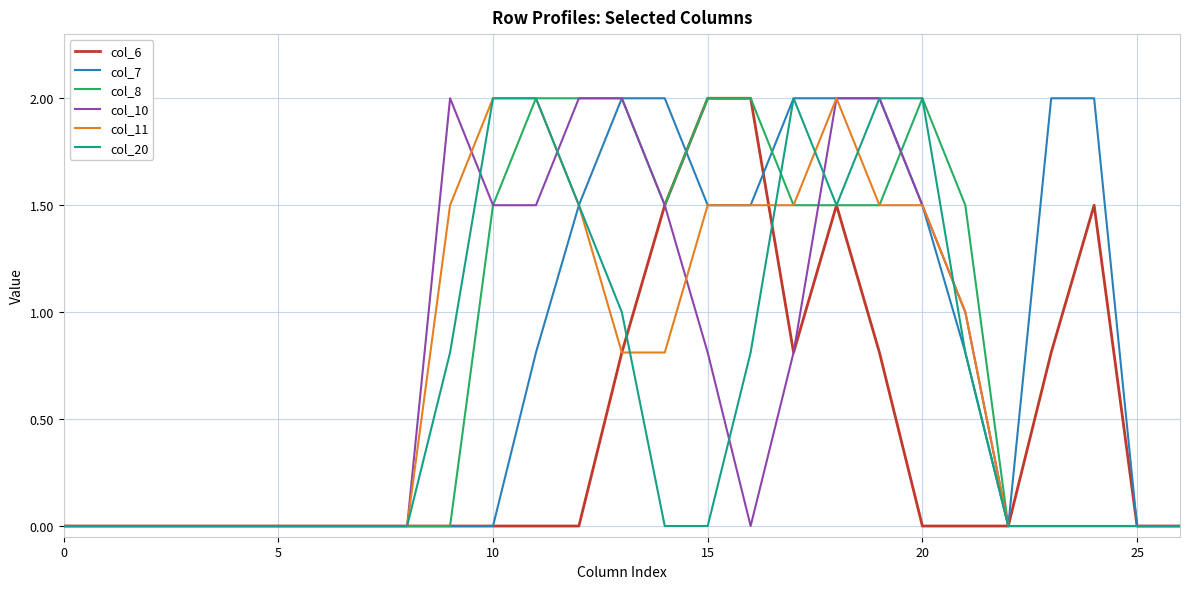

What is the greatest value displayed?

2.0